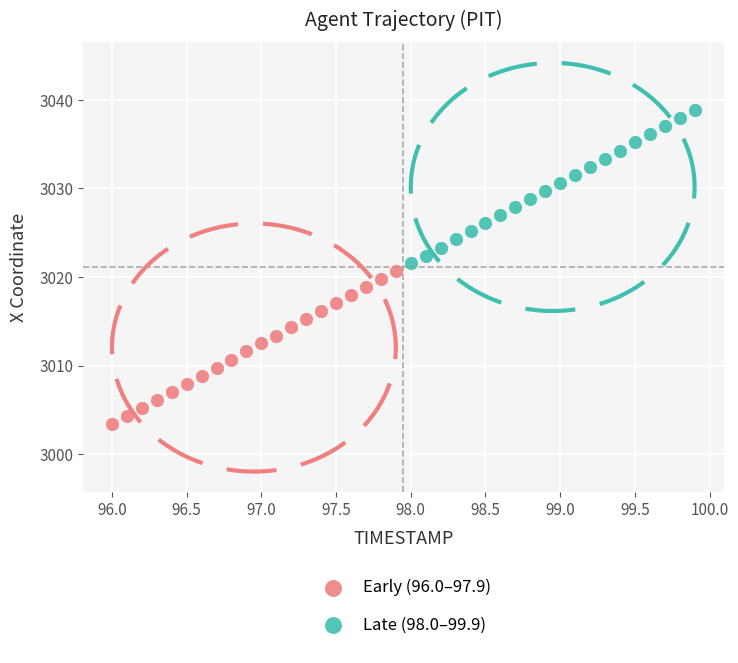

Which series reaches the maximum Y coordinate?

Late (98.0–99.9)